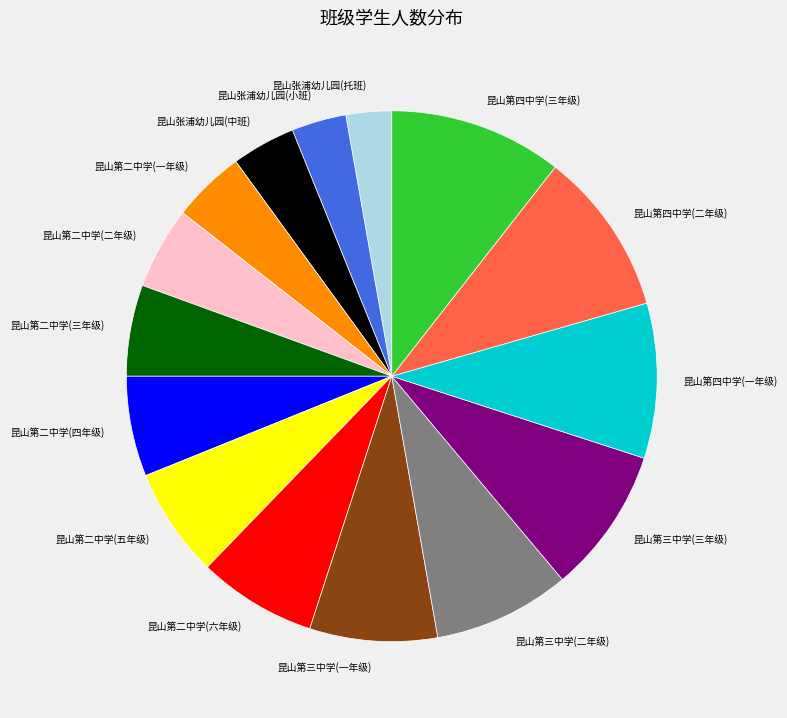

Do 昆山第三中学(一年级) and 昆山张浦幼儿园(托班) together represent more than half of the pie?

No